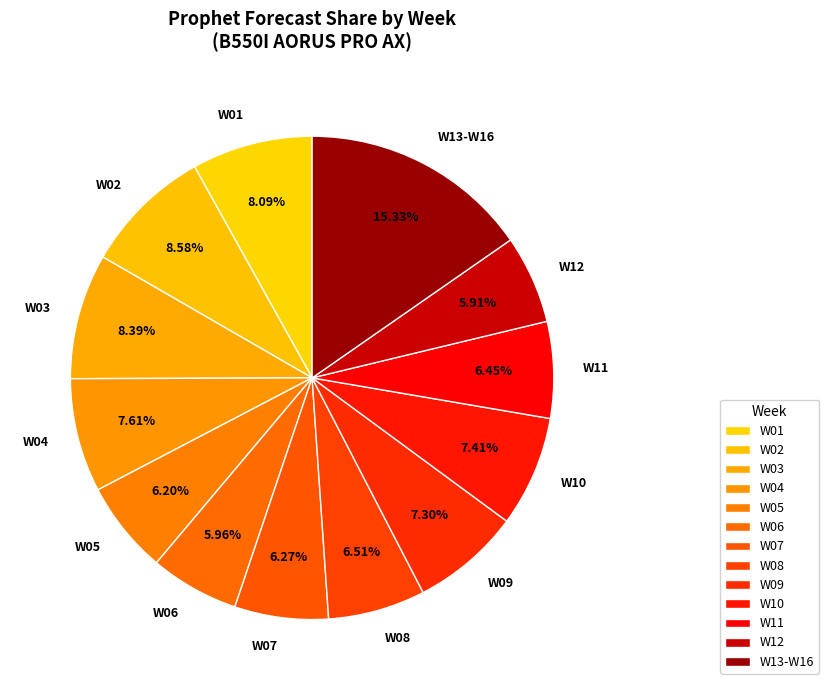

To the nearest percent, what percentage of the pie is W12?

6%